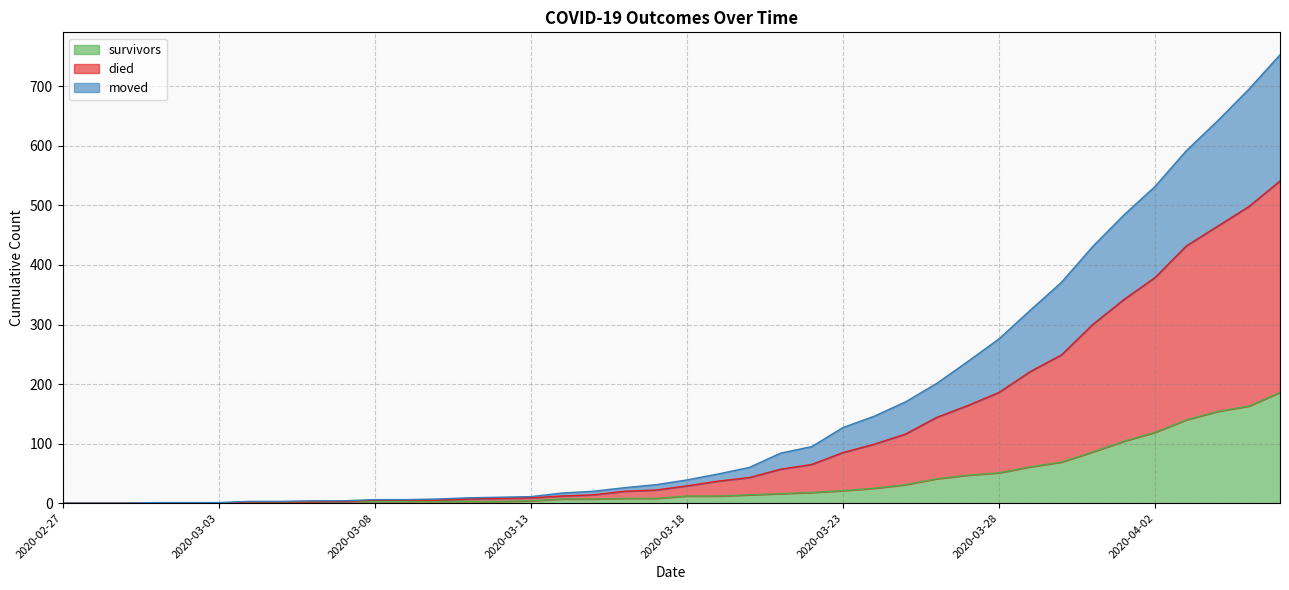

Rank the series by their maximum value, from highest to lowest.

died, moved, survivors